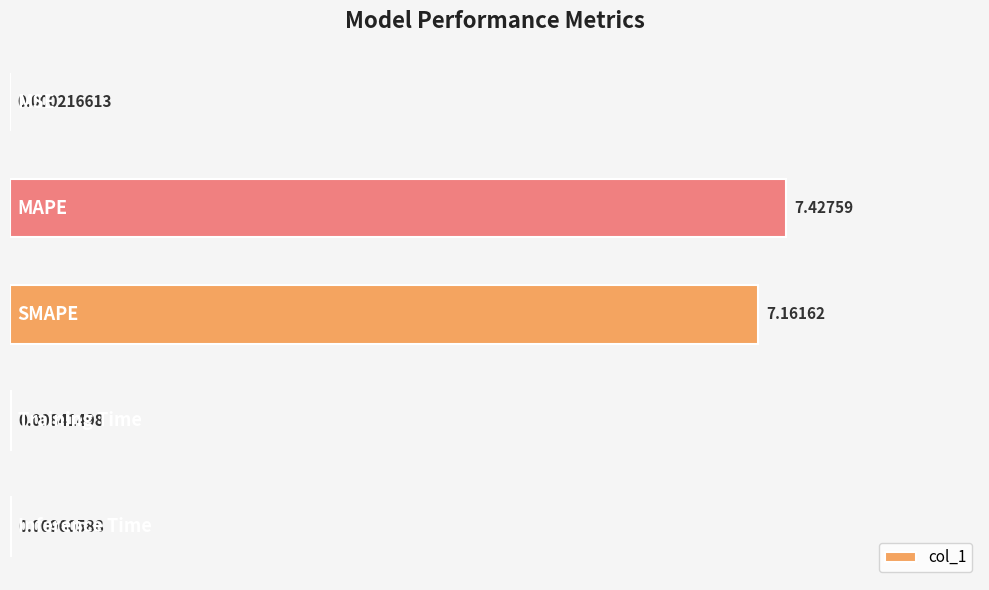

What is the sum of all values?

14.6